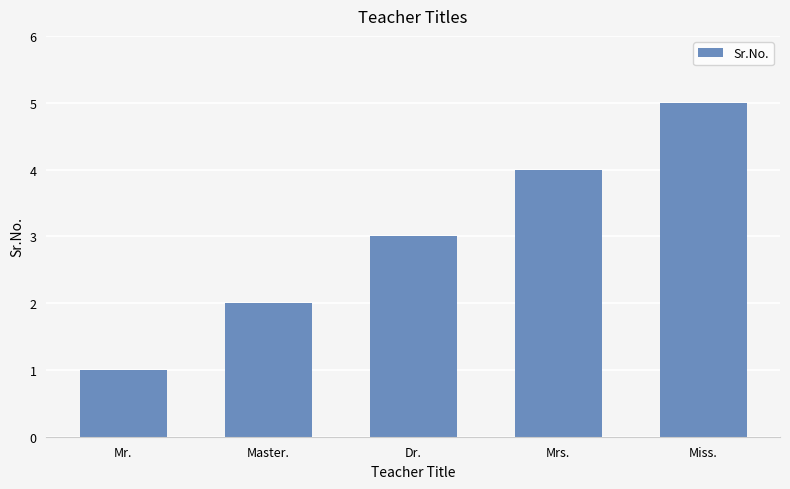

What is the difference between the maximum and minimum values?

4